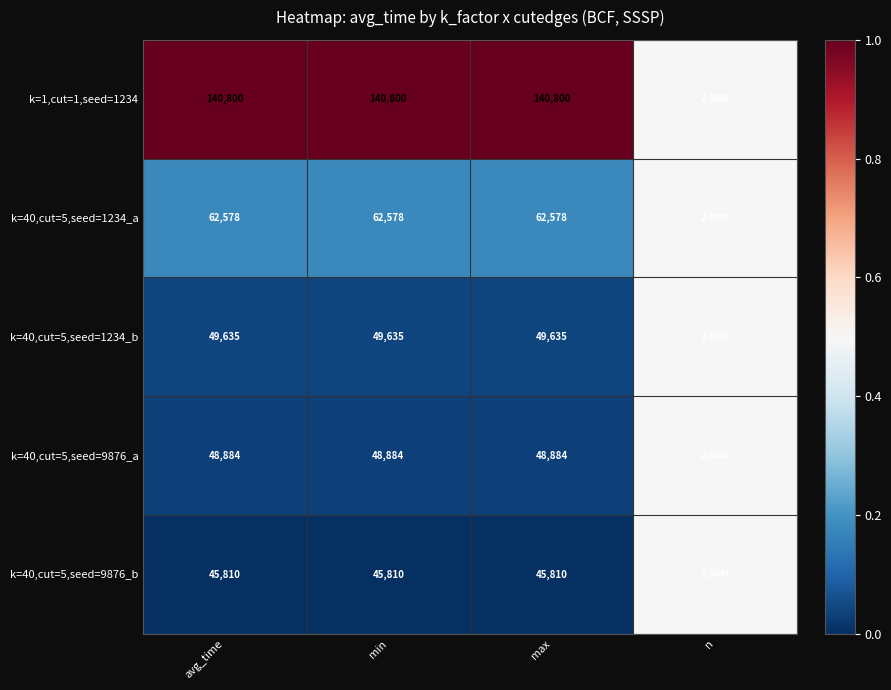

Rank the series at max from lowest to highest value.

k=40,cut=5,seed=9876_b, k=40,cut=5,seed=9876_a, k=40,cut=5,seed=1234_b, k=40,cut=5,seed=1234_a, k=1,cut=1,seed=1234